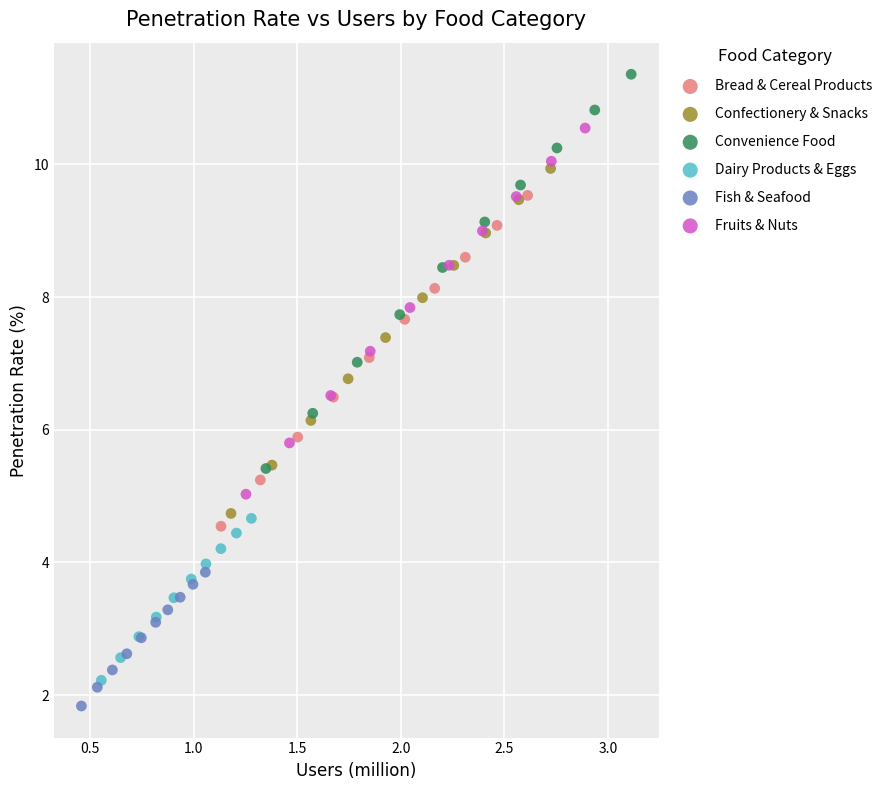

Which series contains the highest Y value?

Convenience Food